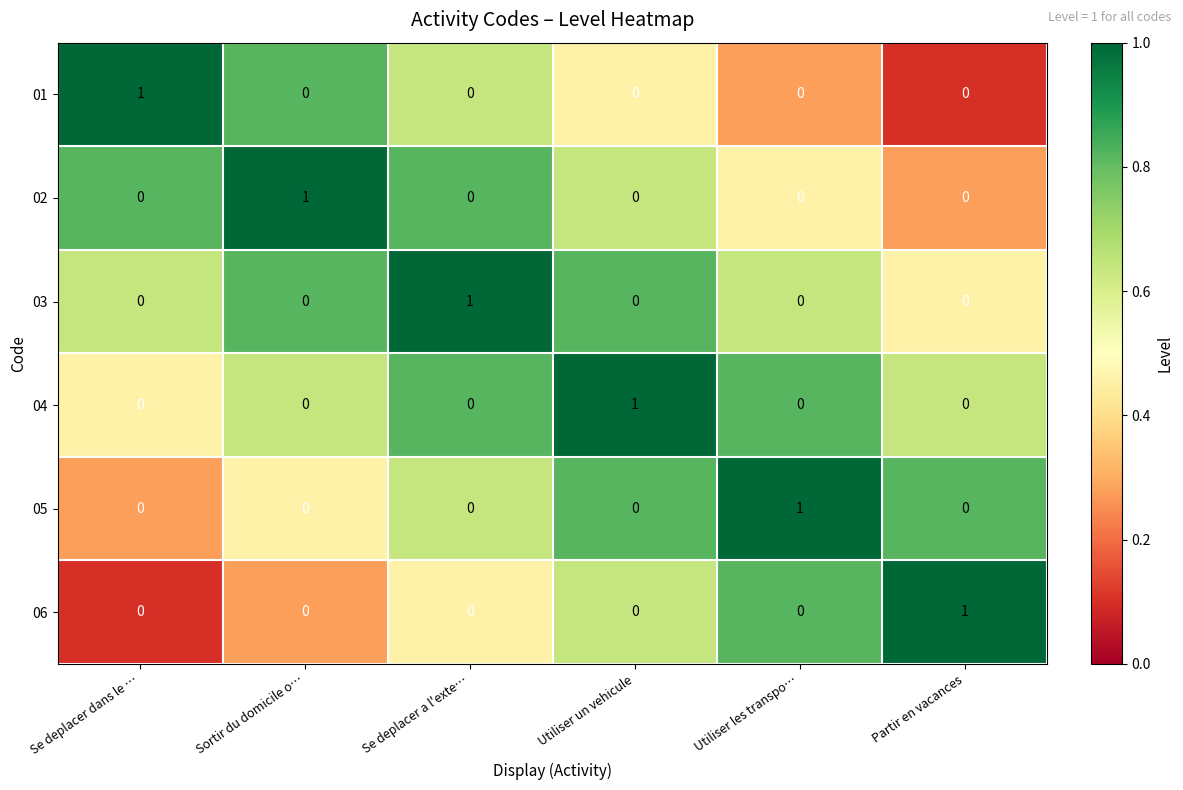

Is it true that 01 equals 0 at Utiliser les transpo…?

True